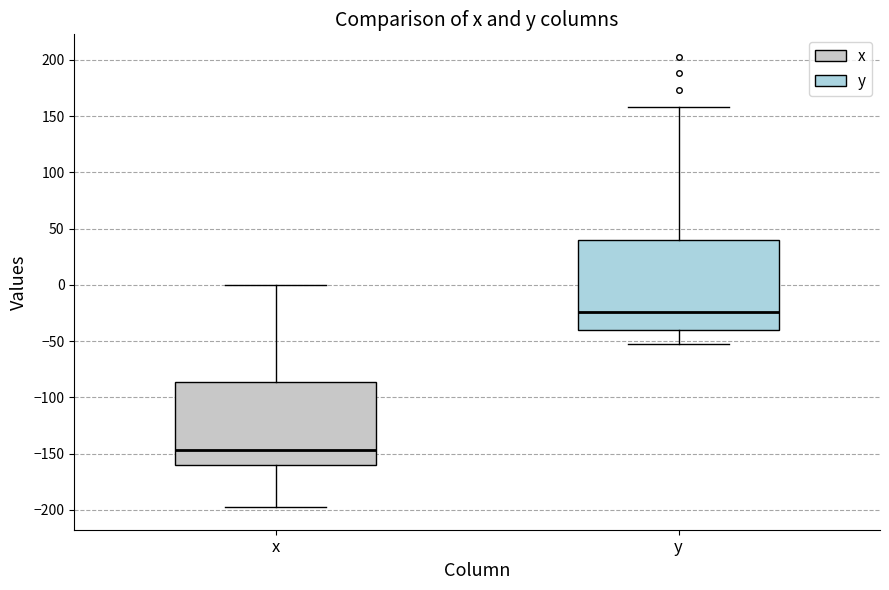

Reading left to right, read every box against the y-axis: the position of its median line, the range the box covers, and the ends of its whiskers. The values are not printed on the chart, so give them approximately, as read against the axis.

x: median -145, box -160 to -85, whiskers -200 to 0
y: median -25, box -40 to 40, whiskers -50 to 160